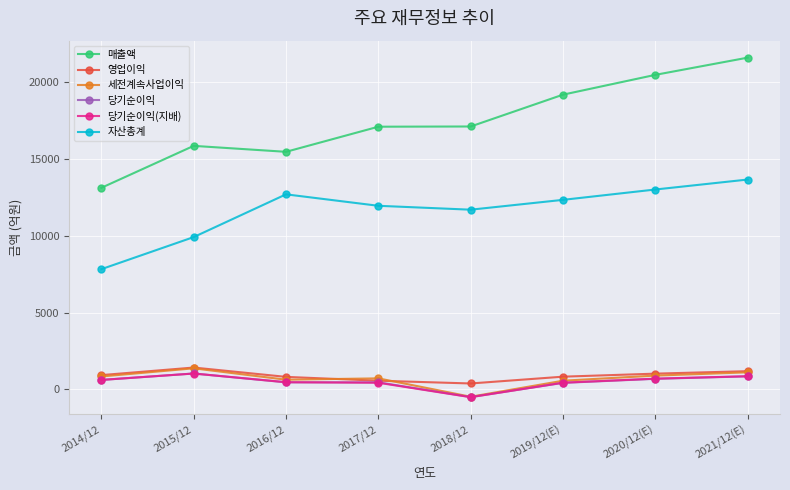

At how many categories does at least one series exceed 14679?

7